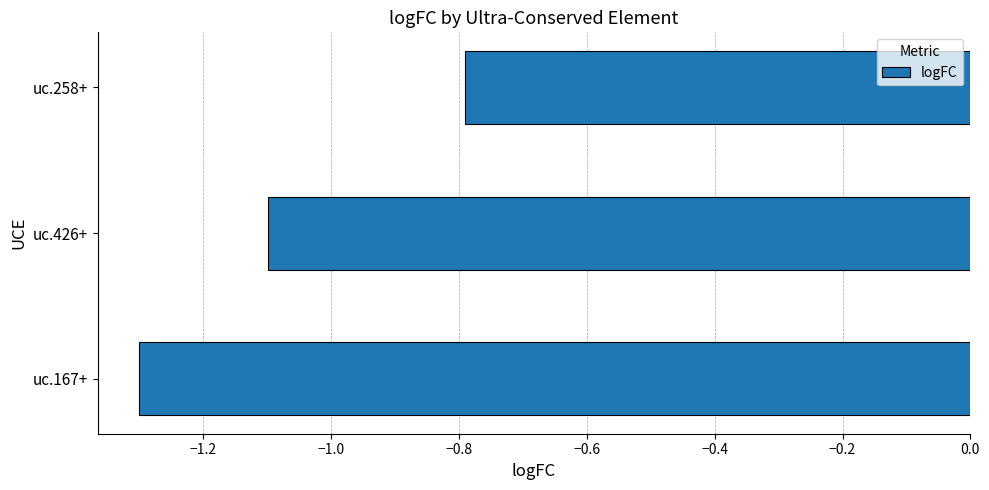

What is the difference between the maximum and minimum values?

0.5